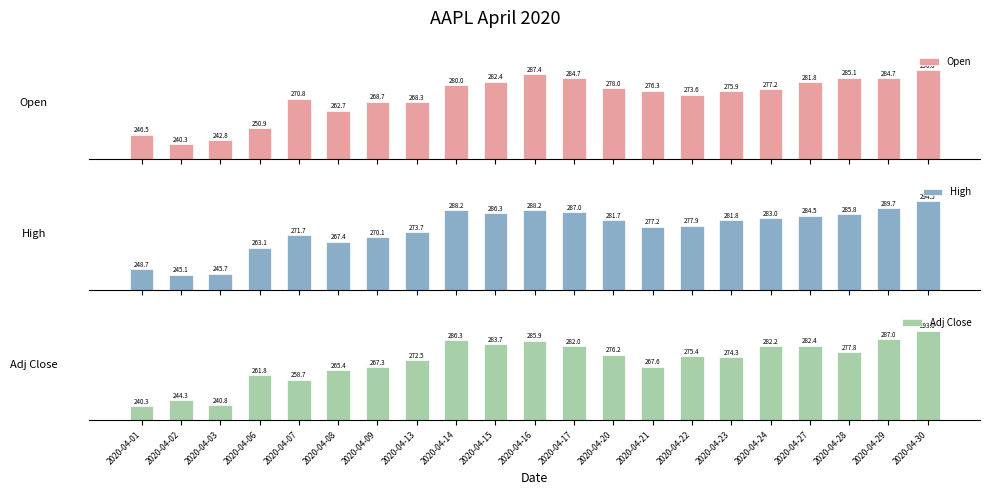

Which series has the widest spread of values?

Adj Close